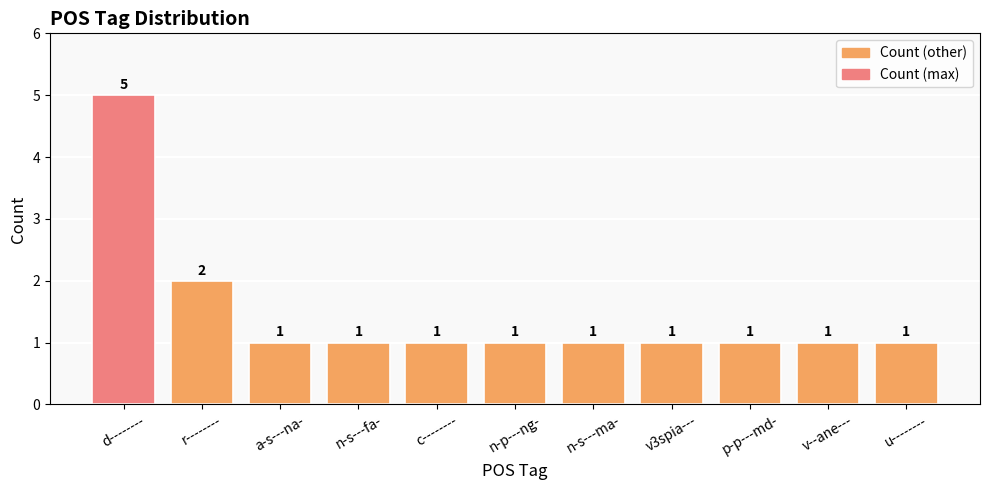

What is the sum of the values at c-------- and a-s---na-?

2